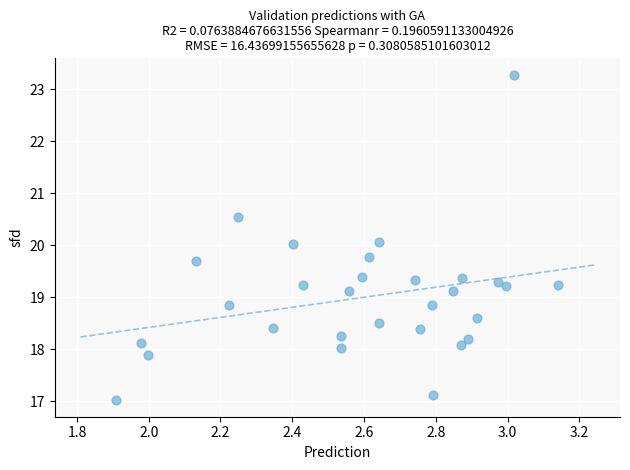

What is the range of X values (max minus min)?

1.2